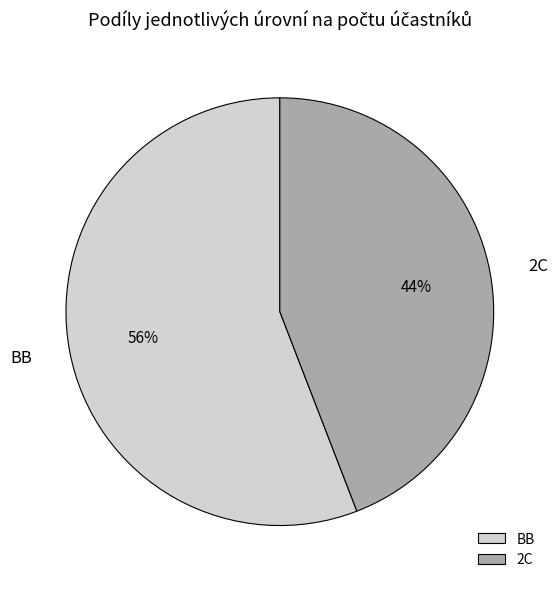

Do 2C and BB together represent more than half of the pie?

Yes